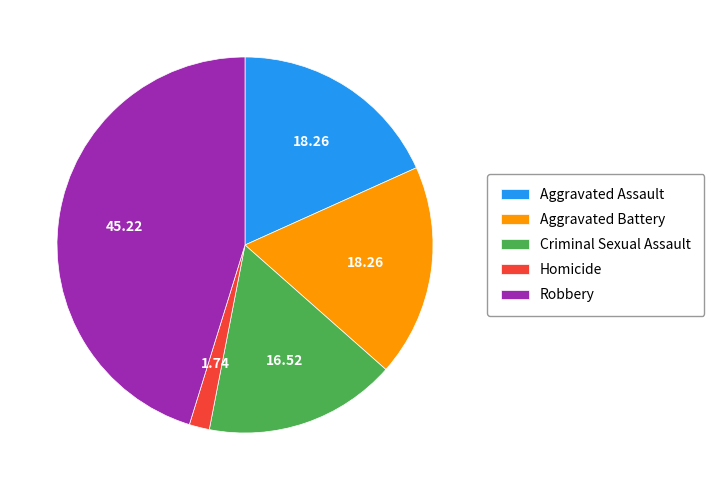

What is the ratio of the value at Robbery to the value at Aggravated Battery?

2.5